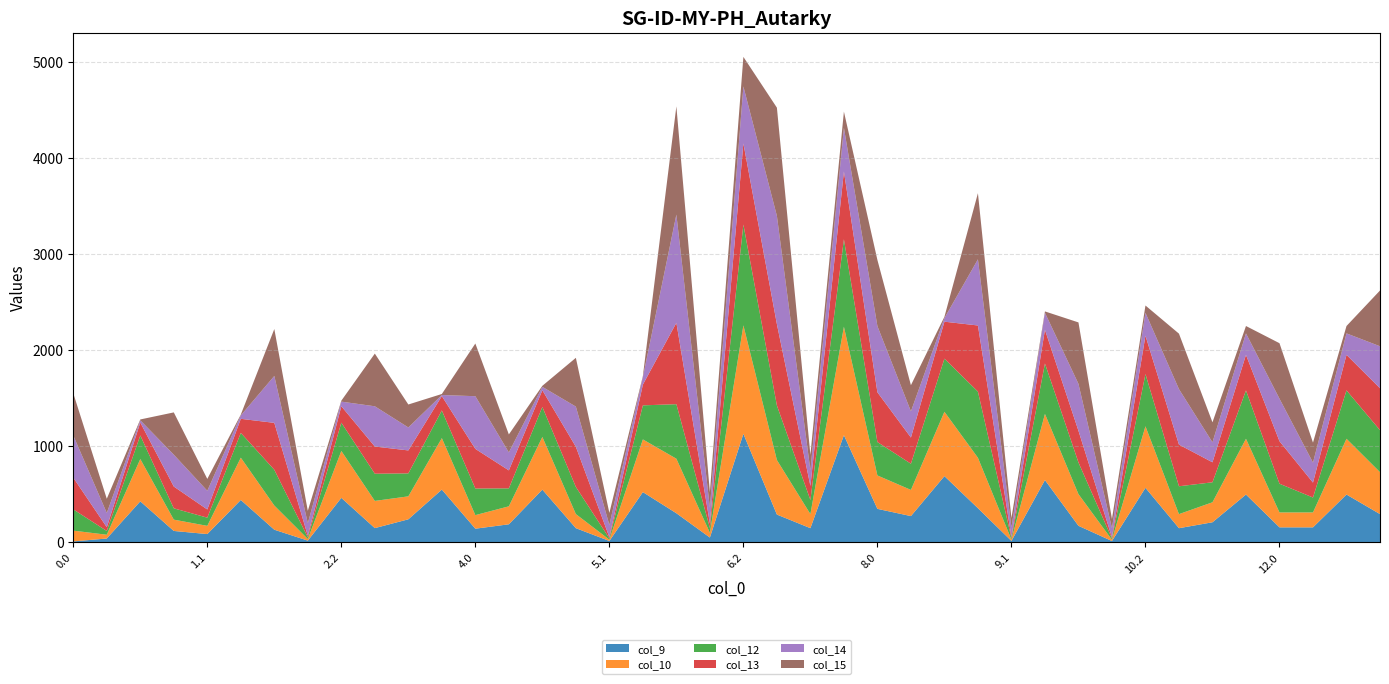

Reading left to right, what are all the values shown in this chart?

col_9: 0.0=8.8	0.1=39.1	0.2=425.7	1.0=117.7	1.1=85.3	1.2=440.0	2.0=130.5	2.1=17.0	2.2=461.8	3.0=147.2	3.1=238.8	3.2=548.0	4.0=141.1	4.1=186.9	4.2=547.5	5.0=146.6	5.1=13.4	5.2=521.8	6.0=301.7	6.1=49.3	6.2=1128.0	7.0=288.1	7.1=146.5	7.2=1113.7	8.0=347.4	8.1=272.3	8.2=688.0	9.0=354.3	9.1=13.8	9.2=647.0	10.0=171.2	10.1=12.8	10.2=566.3	11.0=146.3	11.1=208.0	11.2=496.4	12.0=155.2	12.1=155.2	12.2=496.4	13.0=292.9
col_10: 0.0=112.2	0.1=39.1	0.2=440.0	1.0=117.7	1.1=85.3	1.2=440.0	2.0=251.3	2.1=17.0	2.2=488.0	3.0=282.9	3.1=238.8	3.2=535.3	4.0=141.1	4.1=186.9	4.2=548.0	5.0=146.6	5.1=13.4	5.2=548.0	6.0=567.3	6.1=49.3	6.2=1128.0	7.0=567.3	7.1=146.5	7.2=1128.0	8.0=347.4	8.1=272.3	8.2=669.3	9.0=524.6	9.1=13.8	9.2=688.0	10.0=329.6	10.1=12.8	10.2=640.0	11.0=146.3	11.1=208.0	11.2=580.0	12.0=155.2	12.1=155.2	12.2=580.0	13.0=436.4
col_12: 0.0=221.1	0.1=39.1	0.2=245.4	1.0=117.7	1.1=85.3	1.2=257.5	2.0=372.1	2.1=17.0	2.2=294.2	3.0=282.9	3.1=238.8	3.2=287.7	4.0=276.7	4.1=186.9	4.2=312.0	5.0=282.2	5.1=13.4	5.2=354.2	6.0=567.3	6.1=49.3	6.2=1048.7	7.0=567.3	7.1=146.5	7.2=910.0	8.0=347.4	8.1=272.3	8.2=552.5	9.0=688.0	9.1=13.8	9.2=524.5	10.0=329.6	10.1=12.8	10.2=543.2	11.0=289.9	11.1=208.0	11.2=503.4	12.0=298.7	12.1=155.2	12.2=503.4	13.0=436.4
col_13: 0.0=330.0	0.1=39.1	0.2=134.3	1.0=226.6	1.1=85.3	1.2=146.4	2.0=488.0	2.1=17.0	2.2=171.0	3.0=282.9	3.1=238.8	3.2=149.3	4.0=412.4	4.1=186.9	4.2=173.6	5.0=417.9	5.1=13.4	5.2=215.9	6.0=846.5	6.1=49.3	6.2=844.2	7.0=846.5	7.1=146.5	7.2=705.5	8.0=517.7	8.1=272.3	8.2=384.6	9.0=688.0	9.1=13.8	9.2=350.8	10.0=329.6	10.1=12.8	10.2=399.3	11.0=433.4	11.1=208.0	11.2=369.6	12.0=442.2	12.1=155.2	12.2=369.6	13.0=436.4
col_14: 0.0=438.9	0.1=148.0	0.2=23.2	1.0=331.1	1.1=194.2	1.2=35.3	2.0=488.0	2.1=129.6	2.2=47.8	3.0=418.5	3.1=238.8	3.2=11.0	4.0=548.0	4.1=186.9	4.2=35.2	5.0=417.9	5.1=126.0	5.2=77.5	6.0=1125.6	6.1=161.8	6.2=592.3	7.0=1125.6	7.1=161.8	7.2=453.6	8.0=688.0	8.1=272.3	8.2=37.1	9.0=688.0	9.1=98.4	9.2=177.1	10.0=488.0	10.1=95.3	10.2=237.7	11.0=577.0	11.1=208.0	11.2=223.2	12.0=442.2	12.1=208.0	12.2=223.2	13.0=436.4
col_15: 0.0=438.9	0.1=148.0	0.2=8.8	1.0=440.0	1.1=123.8	1.2=8.8	2.0=488.0	2.1=129.6	2.2=9.8	3.0=548.0	3.1=238.8	3.2=11.0	4.0=548.0	4.1=186.9	4.2=11.0	5.0=507.3	5.1=126.0	5.2=11.0	6.0=1125.6	6.1=161.8	6.2=307.4	7.0=1125.6	7.1=161.8	7.2=168.7	8.0=688.0	8.1=272.3	8.2=13.8	9.0=688.0	9.1=98.4	9.2=13.8	10.0=638.8	10.1=95.3	10.2=76.1	11.0=577.0	11.1=208.0	11.2=76.7	12.0=577.0	12.1=208.0	12.2=76.7	13.0=580.0